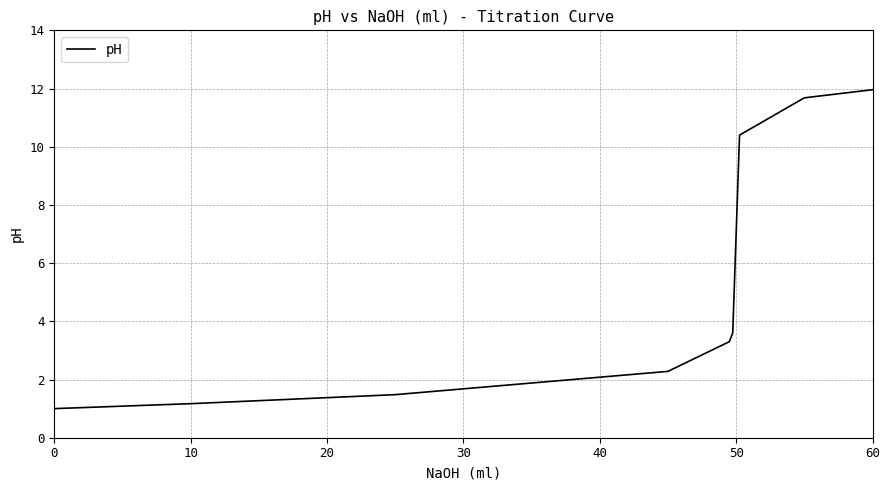

What is the difference between the maximum and minimum values?

11.0